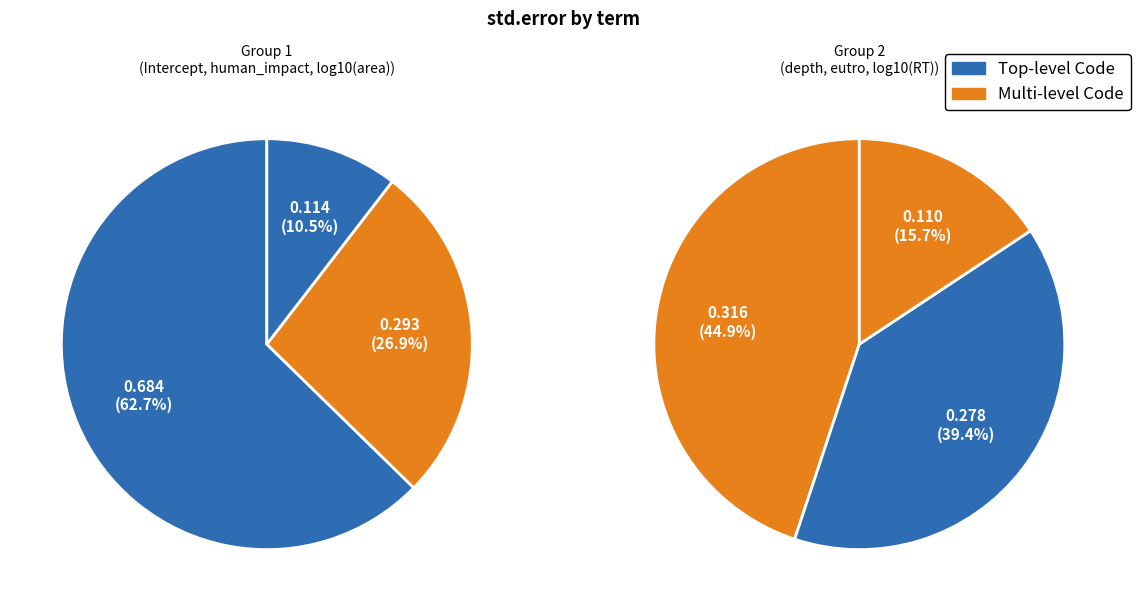

Between eutro and human_impact, which is larger?

human_impact